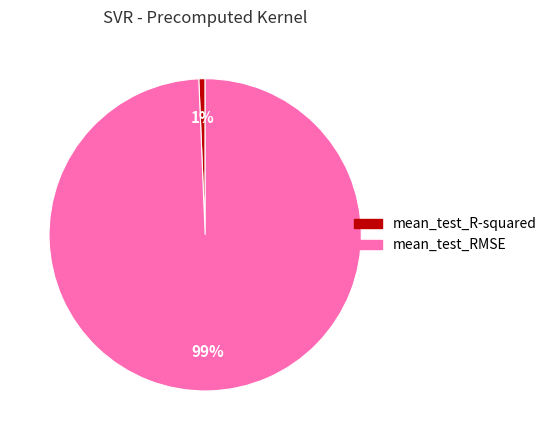

Count the number of slices in the pie.

2